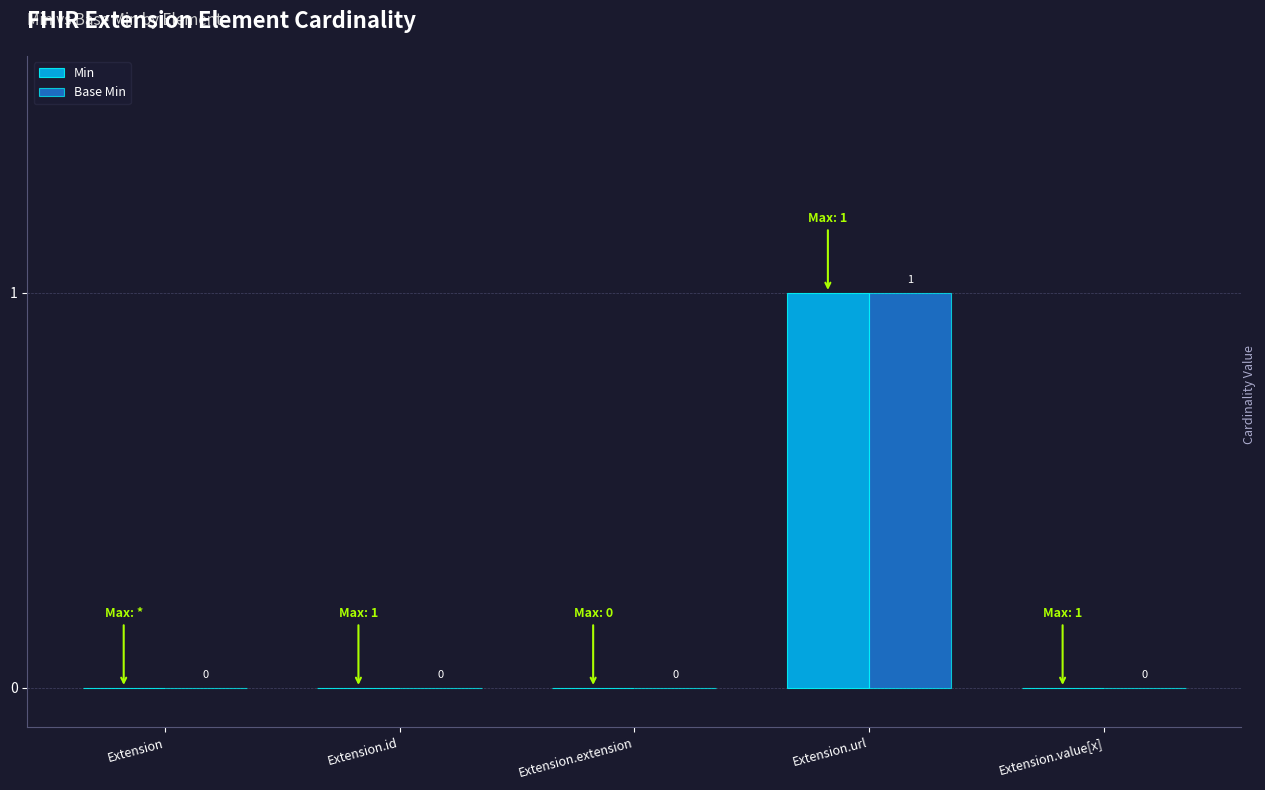

Is it true that Base Min equals 0 at Extension?

True